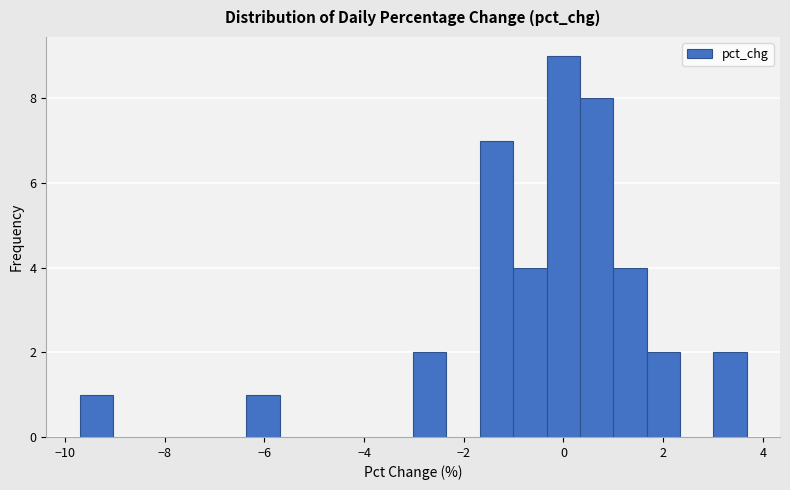

Around what value on the x-axis is the tallest bar? Give the approximate position of its centre, as read against the axis.

0.0